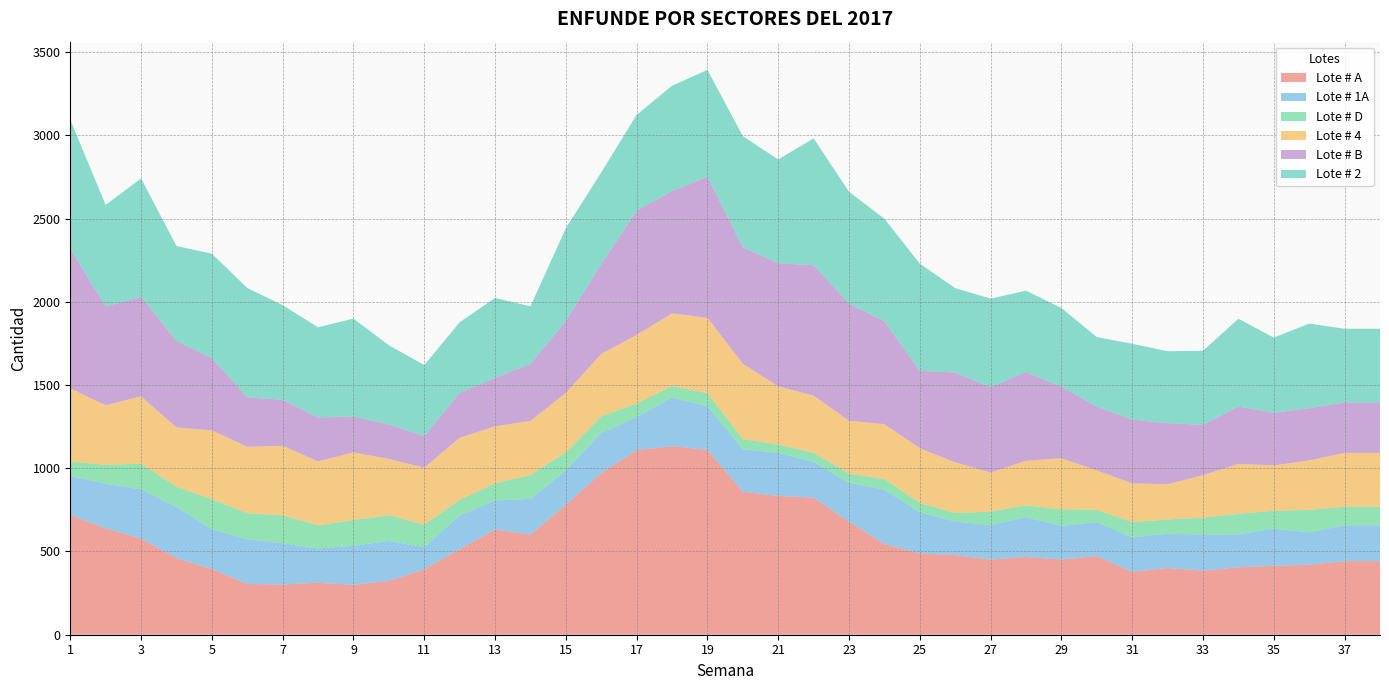

Reading left to right, extract all data points from this chart.

Lote # A: 720	639	578	460	394	305	302	312	300	323	393	514	632	601	780	971	1108	1133	1110	859	834	823	679	545	488	478	451	467	452	472	378	401	385	405	414	421	442	442
Lote # 1A: 234	268	295	307	240	268	247	206	234	241	132	202	174	215	207	241	200	292	262	256	258	215	233	327	247	202	208	239	202	205	206	206	217	198	223	194	215	215
Lote # D: 87	113	155	122	180	157	168	139	155	154	136	94	104	143	110	100	81	69	79	60	51	55	56	62	57	51	81	71	100	73	93	85	102	123	108	135	112	112
Lote # 4: 439	358	404	356	414	399	418	384	406	338	342	373	342	325	355	375	412	436	453	453	349	343	317	331	328	304	234	268	306	237	232	212	254	300	272	297	323	323
Lote # B: 839	594	598	520	433	297	276	264	216	207	190	270	291	343	433	540	747	735	847	700	739	784	704	618	465	540	513	533	430	384	383	367	303	345	316	314	303	303
Lote # 2: 774	610	711	570	628	657	569	542	588	476	427	424	480	346	557	550	575	633	642	667	624	762	672	616	644	507	532	489	473	417	456	432	445	527	452	508	443	443